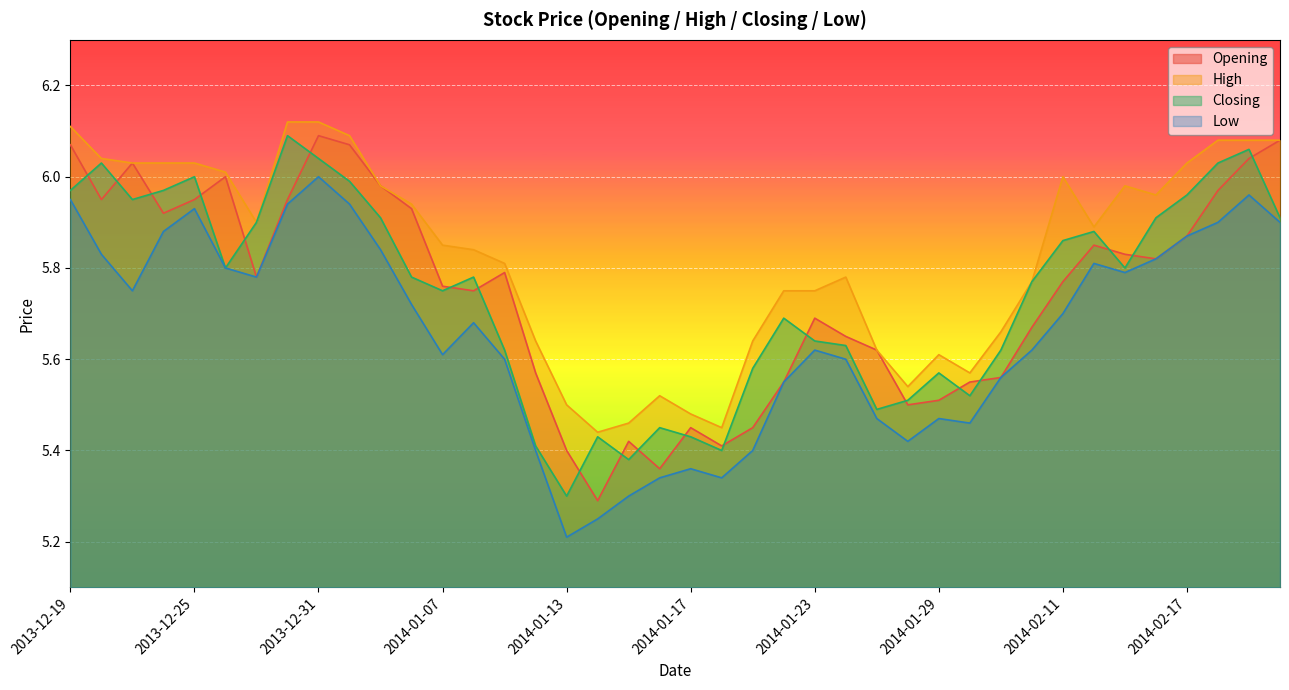

What is the value of the High point at the 33rd from the left?

6.0